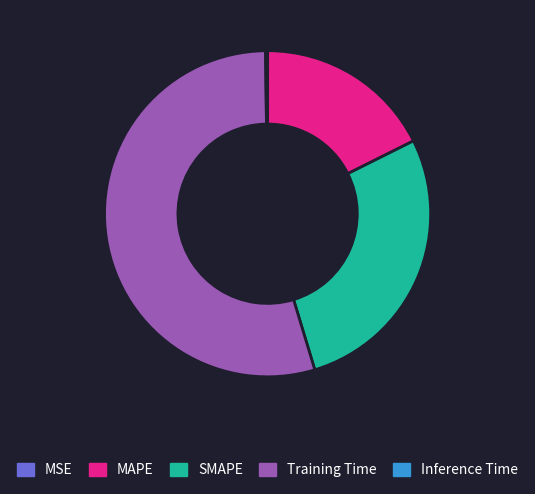

Which slice is the largest?

Training Time